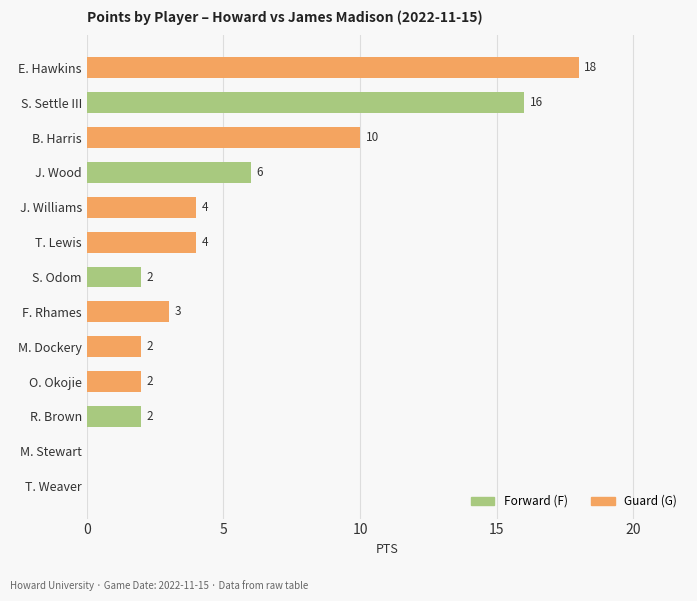

At which label is the value closest to 9?

B. Harris